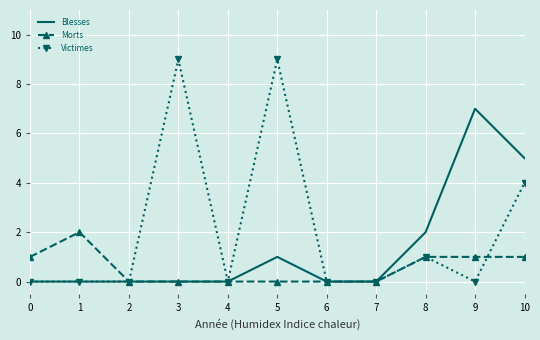

Reading right to left, extract all data points from this chart.

Blesses: 10=5	9=7	8=2	7=0	6=0	5=1	4=0	3=0	2=0	1=0	0=0
Morts: 10=1	9=1	8=1	7=0	6=0	5=0	4=0	3=0	2=0	1=2	0=1
Victimes: 10=4	9=0	8=1	7=0	6=0	5=9	4=0	3=9	2=0	1=0	0=0